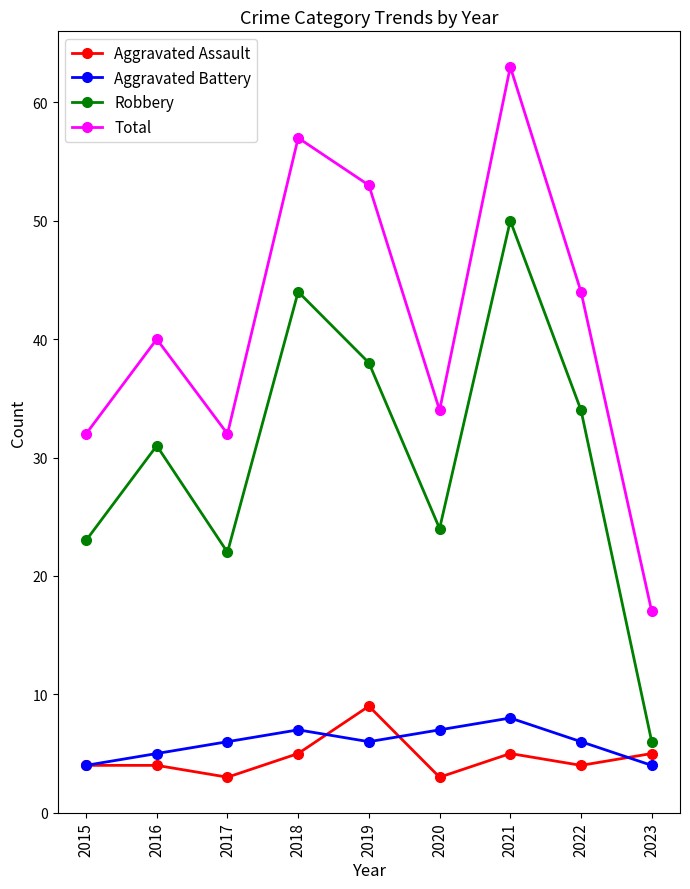

What is the sum of all Total values?

372